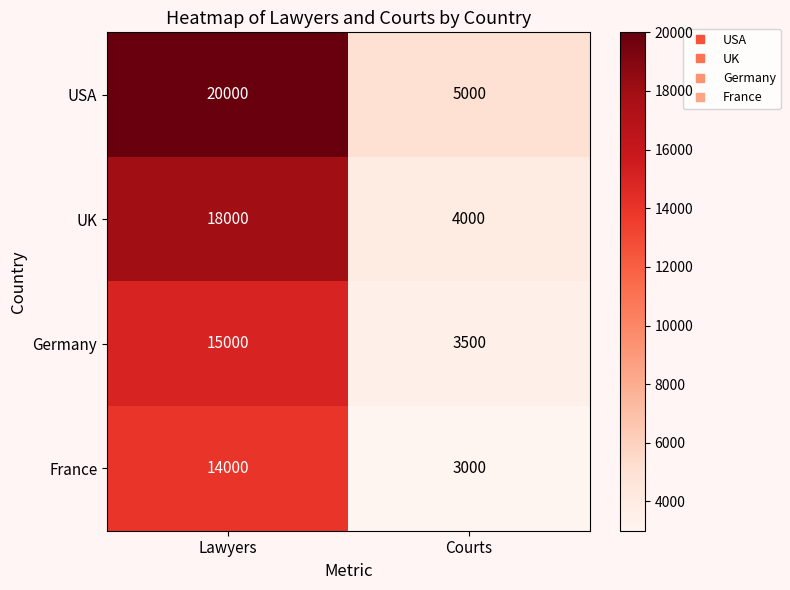

Which category has the highest value in the Germany series?

Lawyers